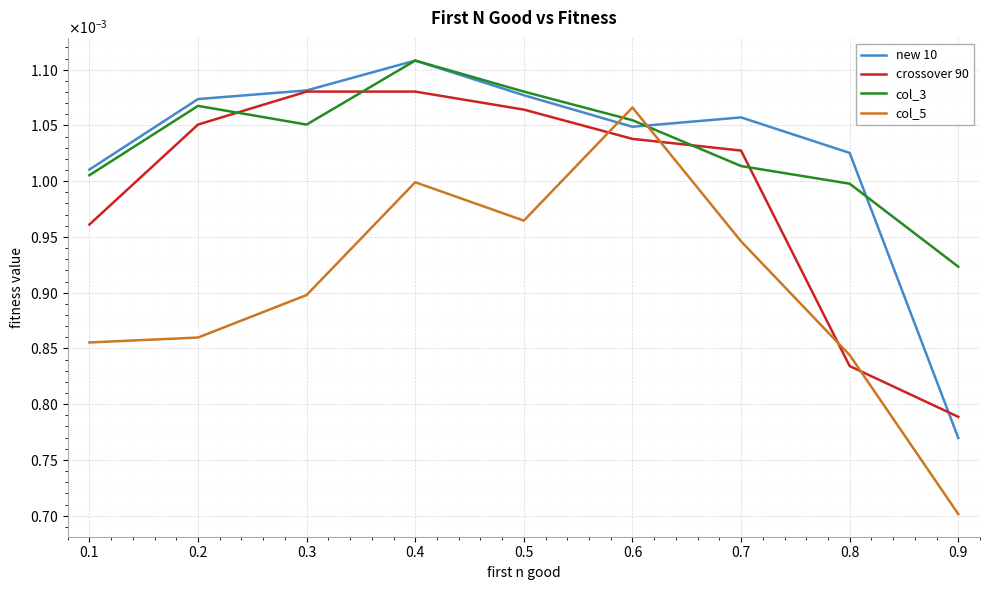

Does the chart have visible grid lines?

Yes